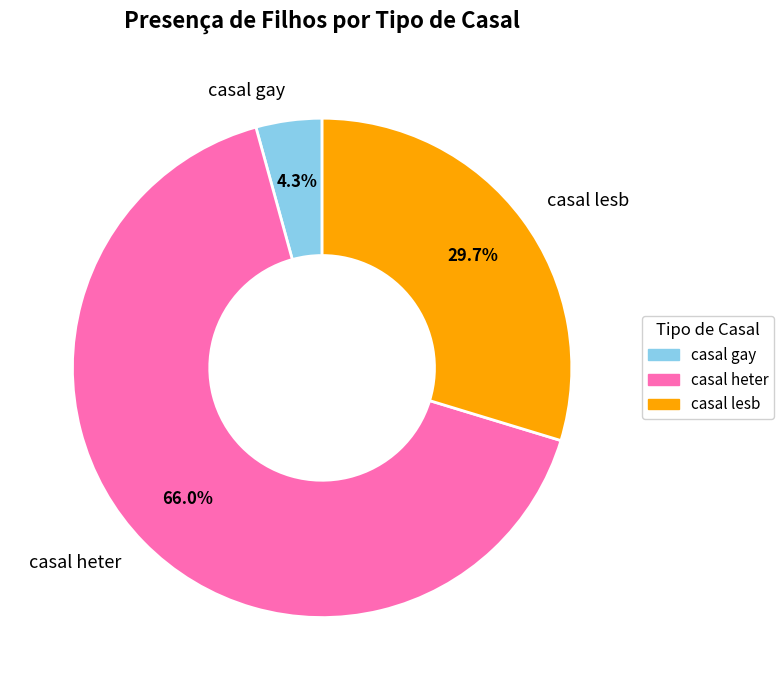

Which has a higher value, casal gay or casal lesb?

casal lesb